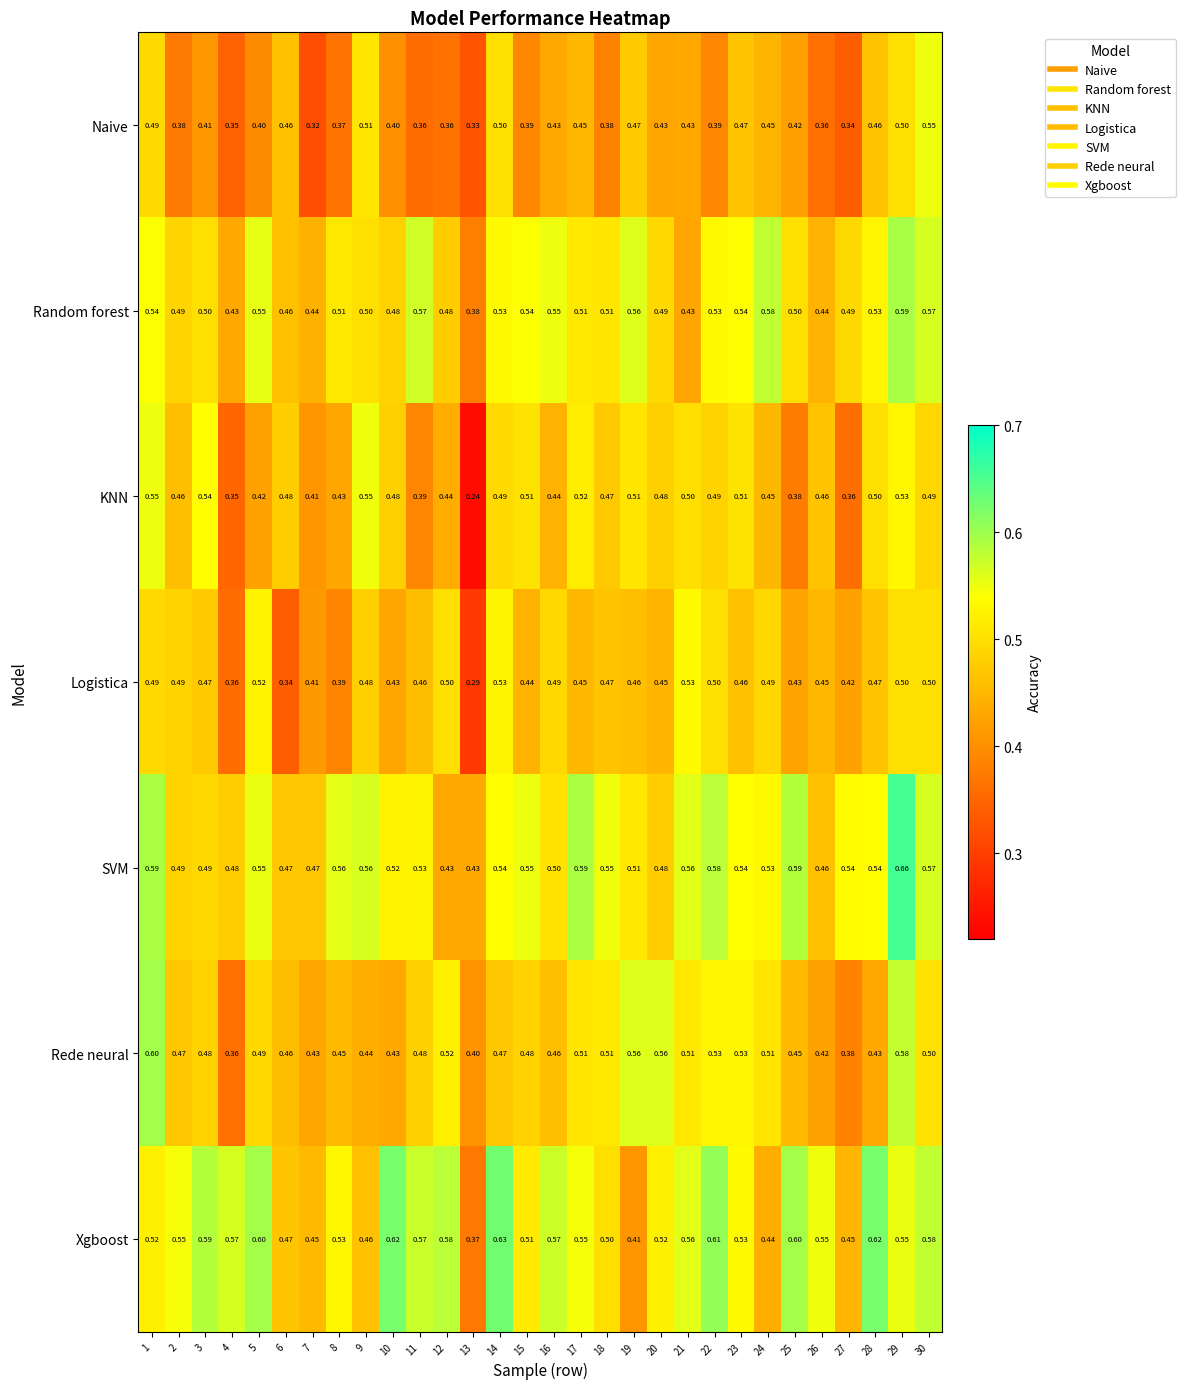

Which series changed the most between 11 and 18?

KNN